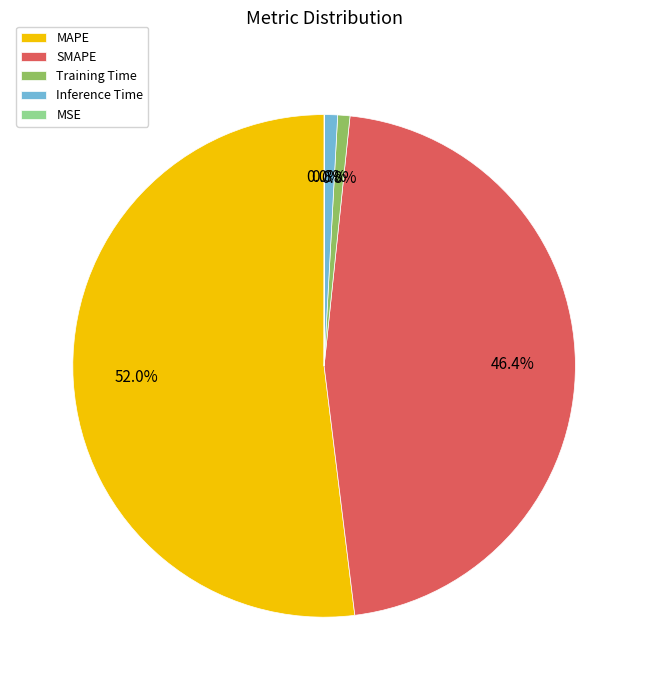

To the nearest percent, what percentage of the pie is Inference Time?

1%